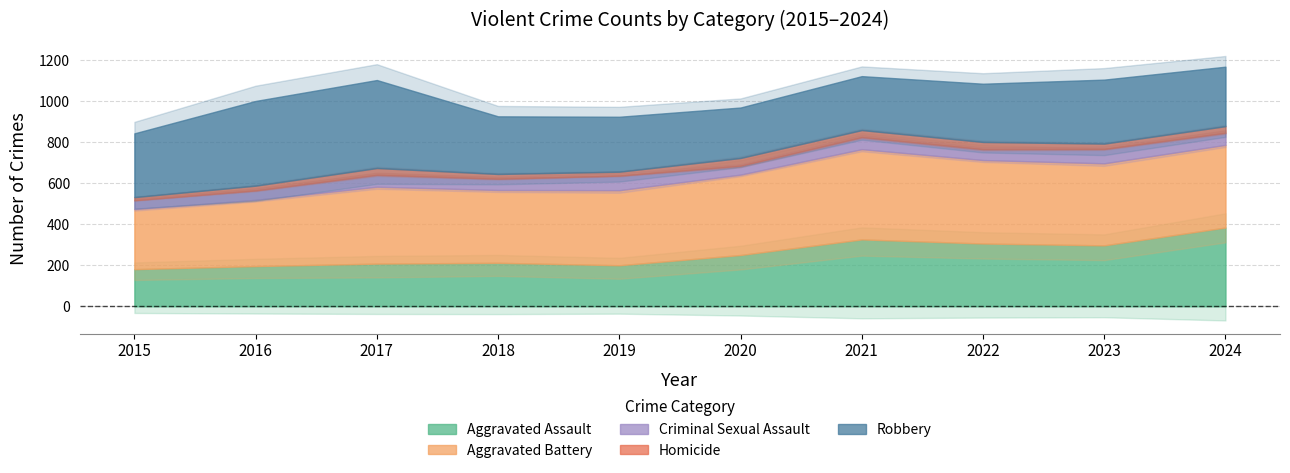

True or false: Aggravated Assault has a value of 414 at 2020.

False